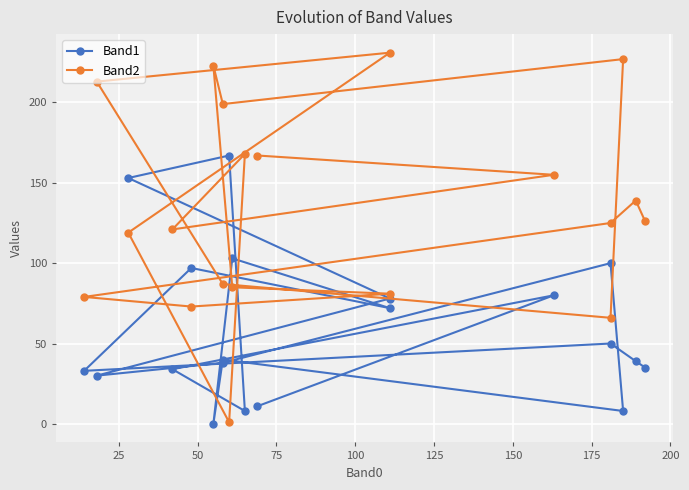

What is the label of the 7th point from the left?

150